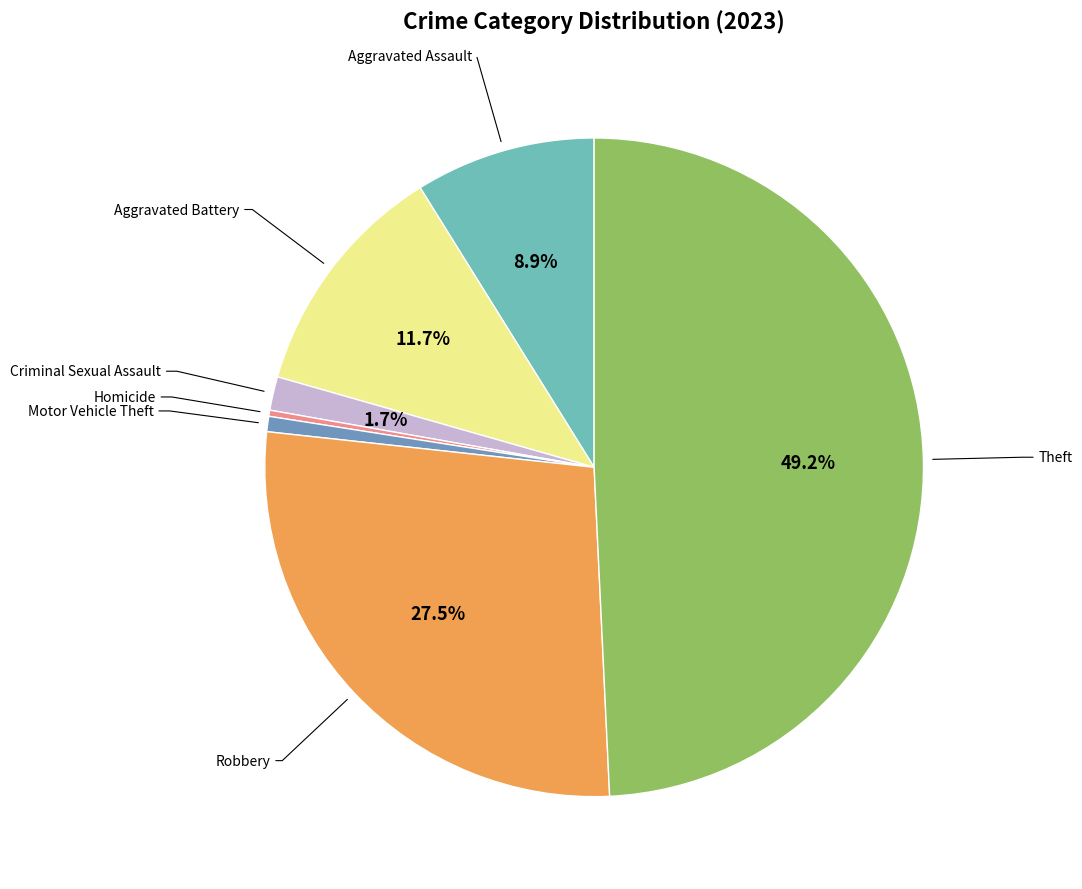

Is there any slice that represents more than half of the pie?

No